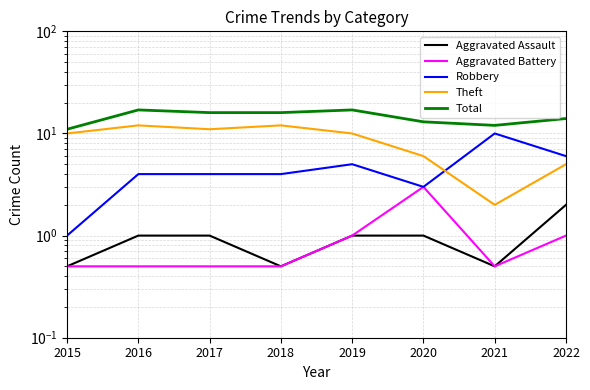

True or false: Total and Robbery intersect in this chart.

False